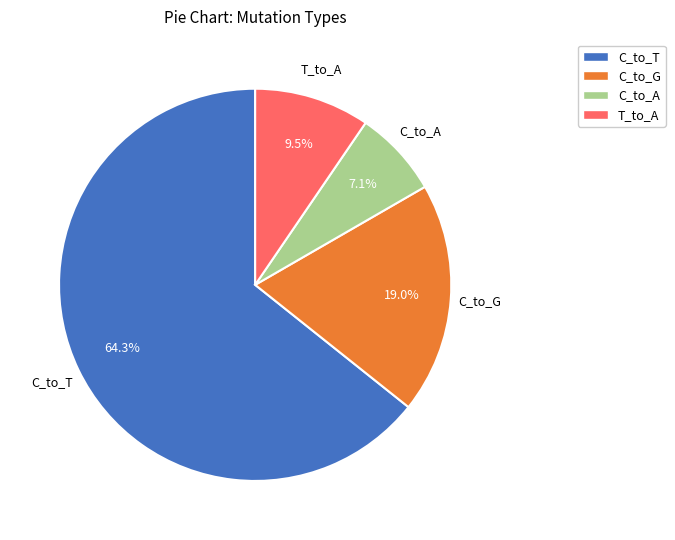

Is there a majority slice in this chart?

Yes